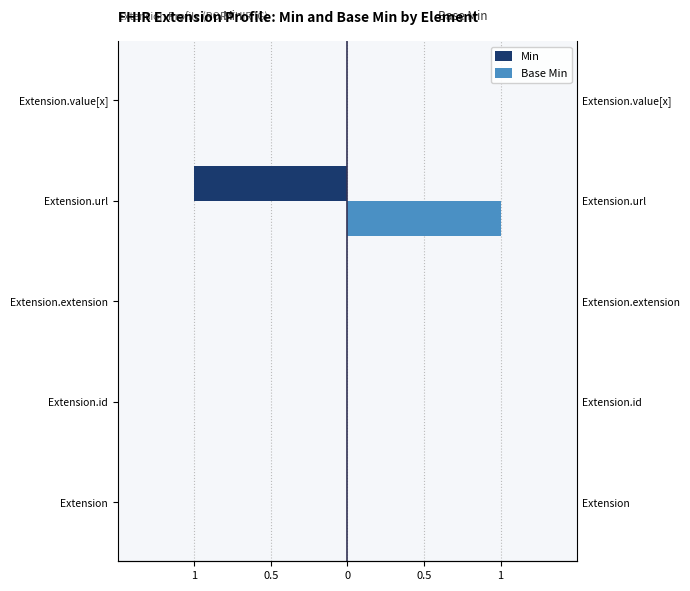

Between Extension.id and Extension.extension, which series saw the biggest shift?

Min